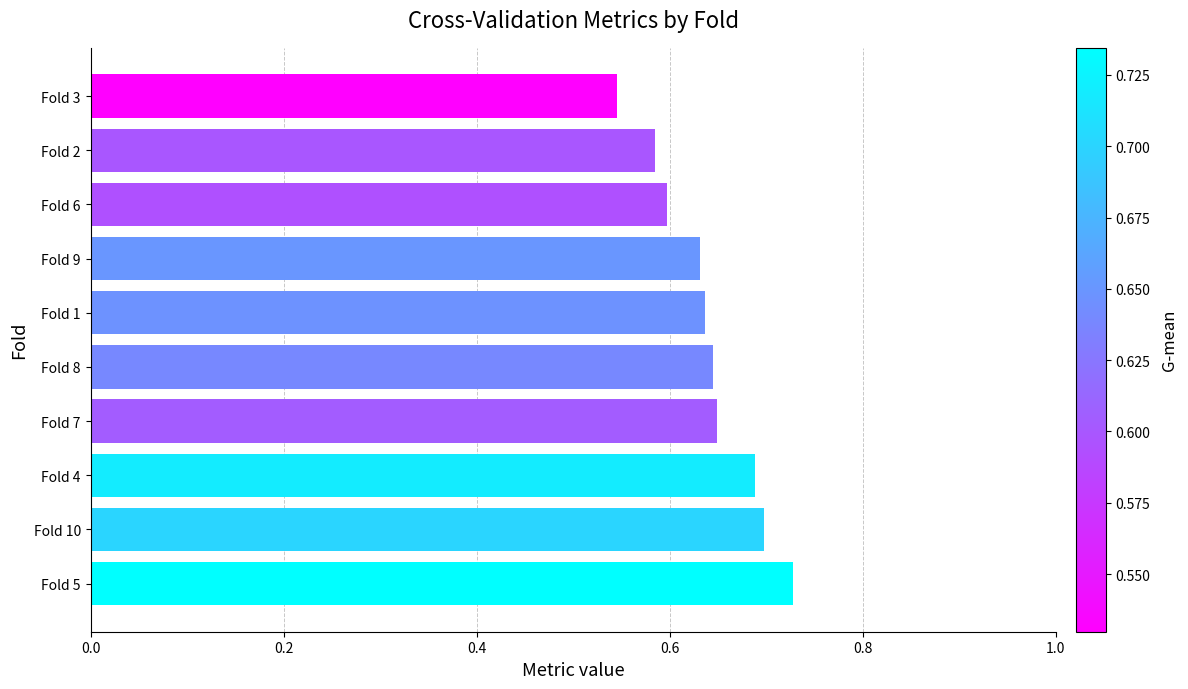

The chart shows a value of 0.7 at Fold 10. True or false?

True